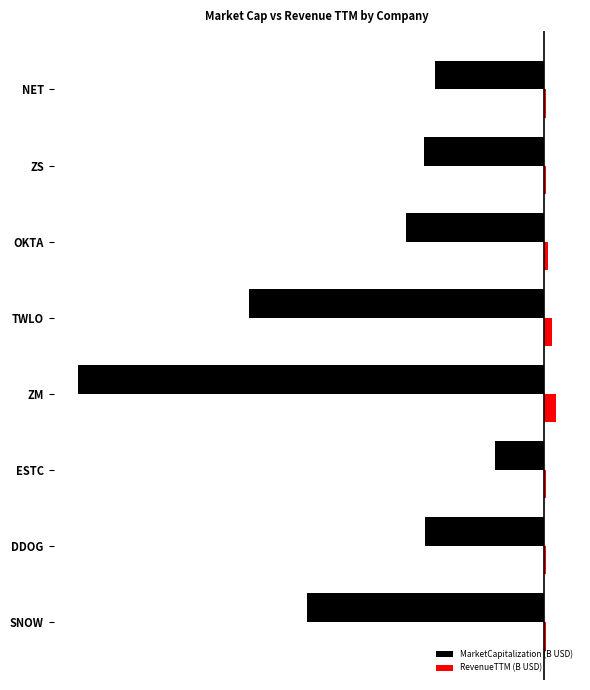

Reading right to left, transcribe all the data shown in this chart.

MarketCapitalization (B USD): -23.2	-25.7	-29.5	-63.0	-99.6	-10.4	-25.4	-50.7
RevenueTTM (B USD): 0.4	0.5	0.8	1.8	2.7	0.6	0.6	0.6